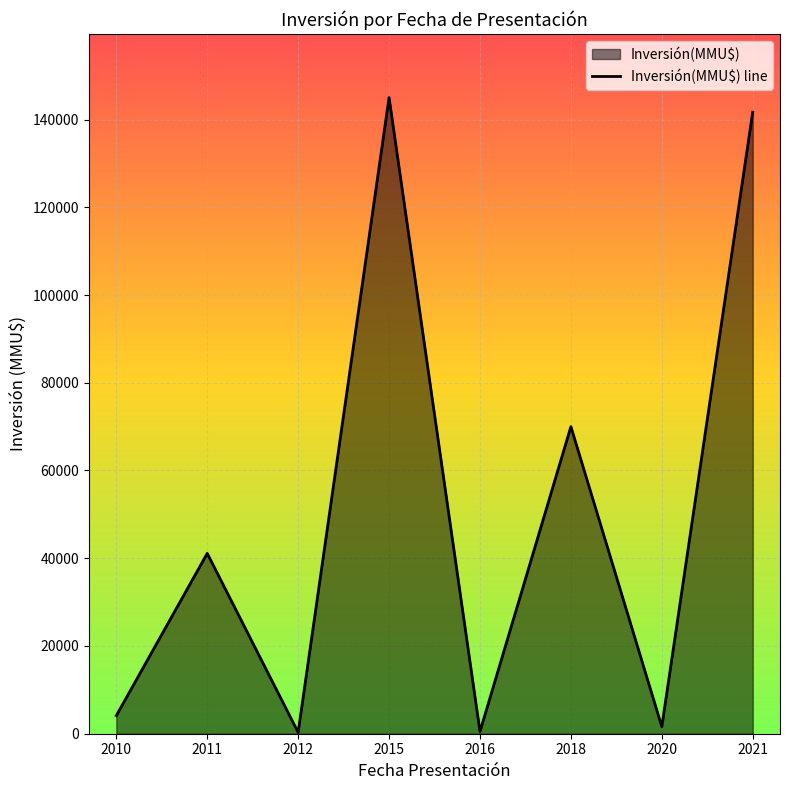

Which has a higher value, 2010 or 2016?

2010